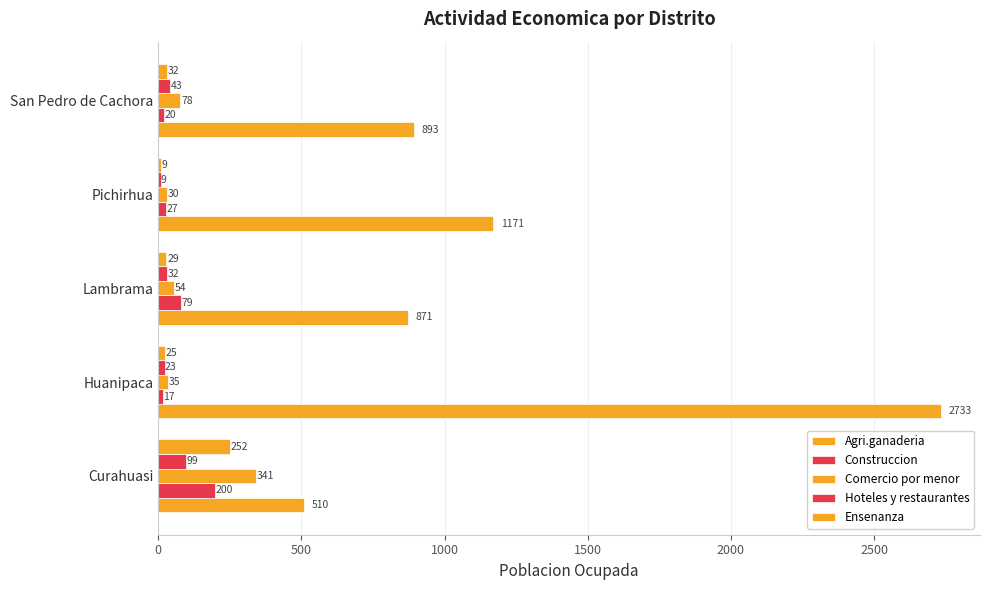

How many values in the Ensenanza series are below 29?

2